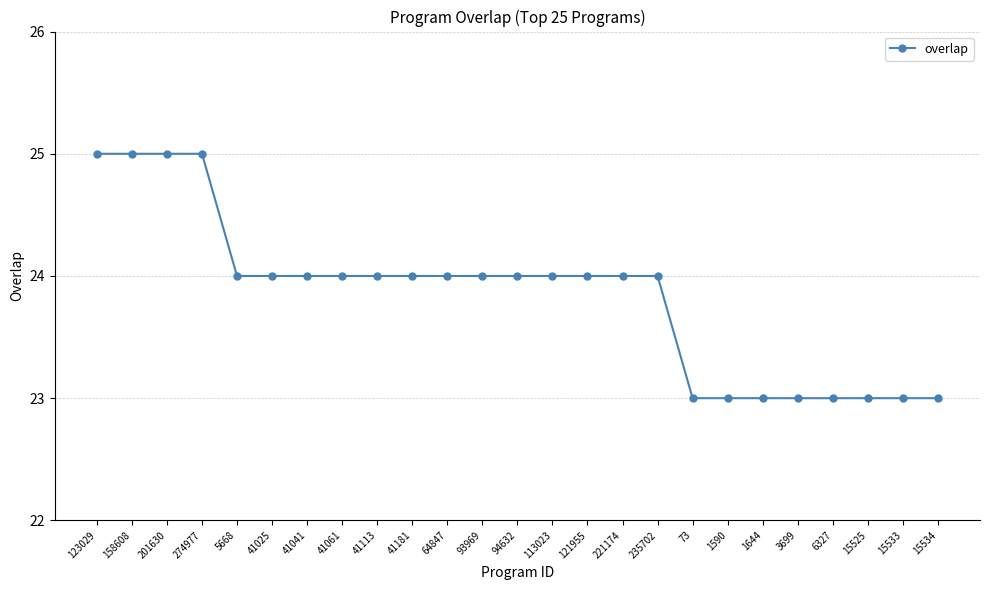

What is the maximum value shown in the chart?

25